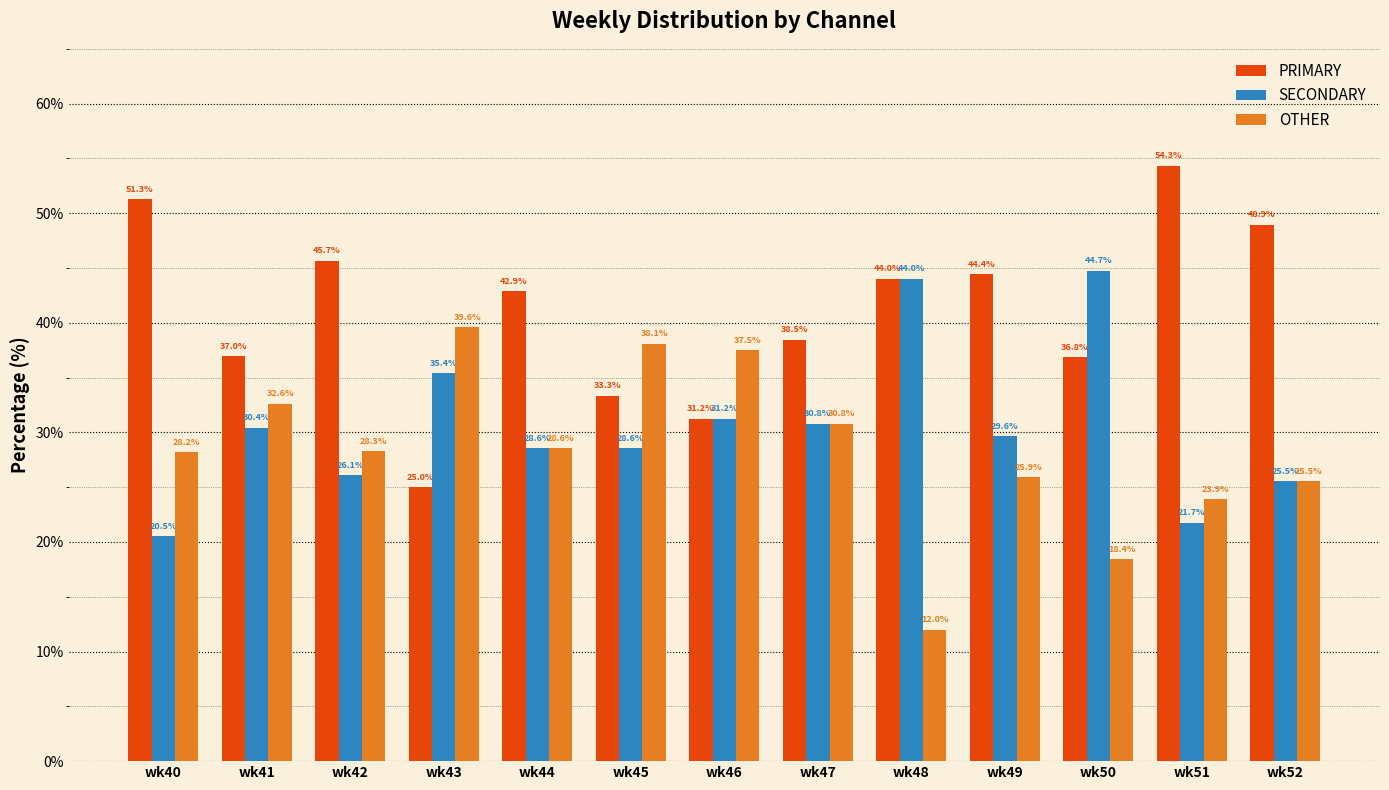

Which series has the widest spread of values?

PRIMARY